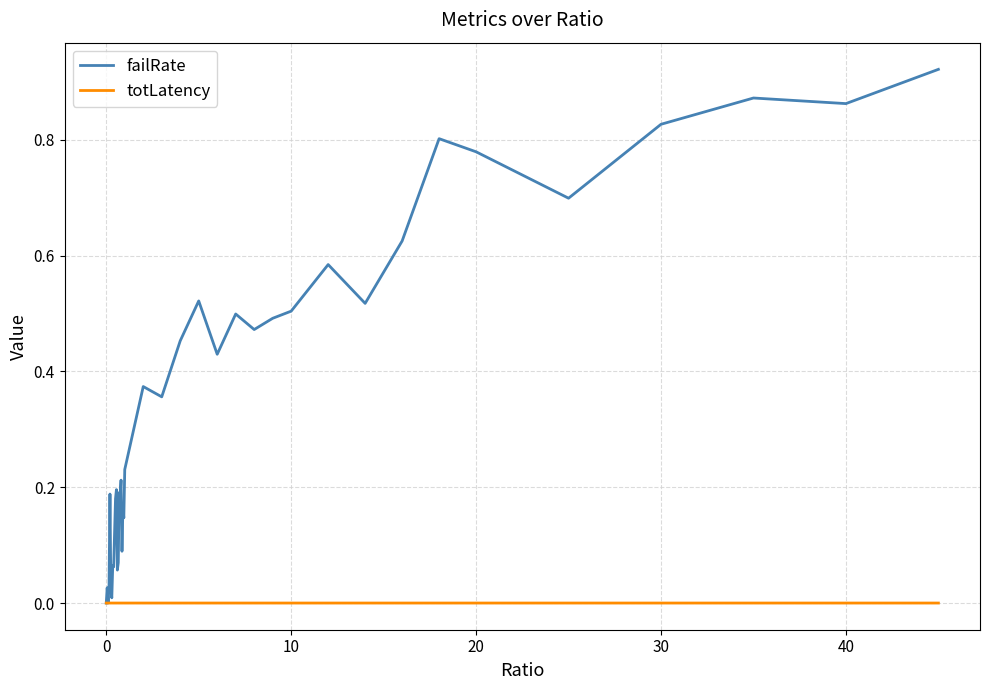

List the series in order of their overall mean, lowest first.

totLatency, failRate